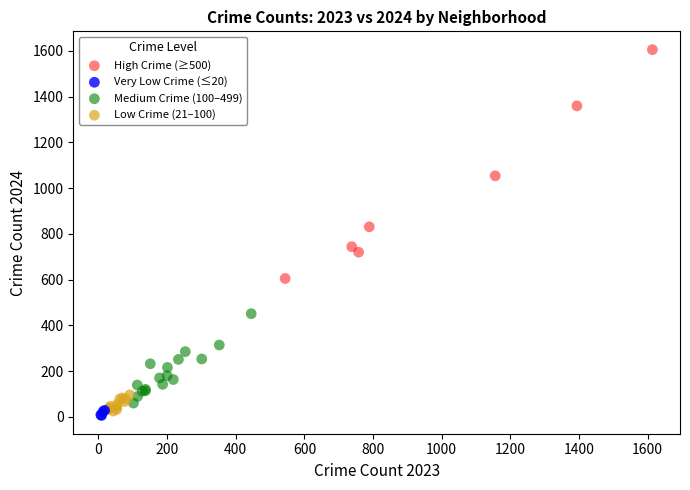

Which series has the largest Y range (max minus min)?

High Crime (≥500)